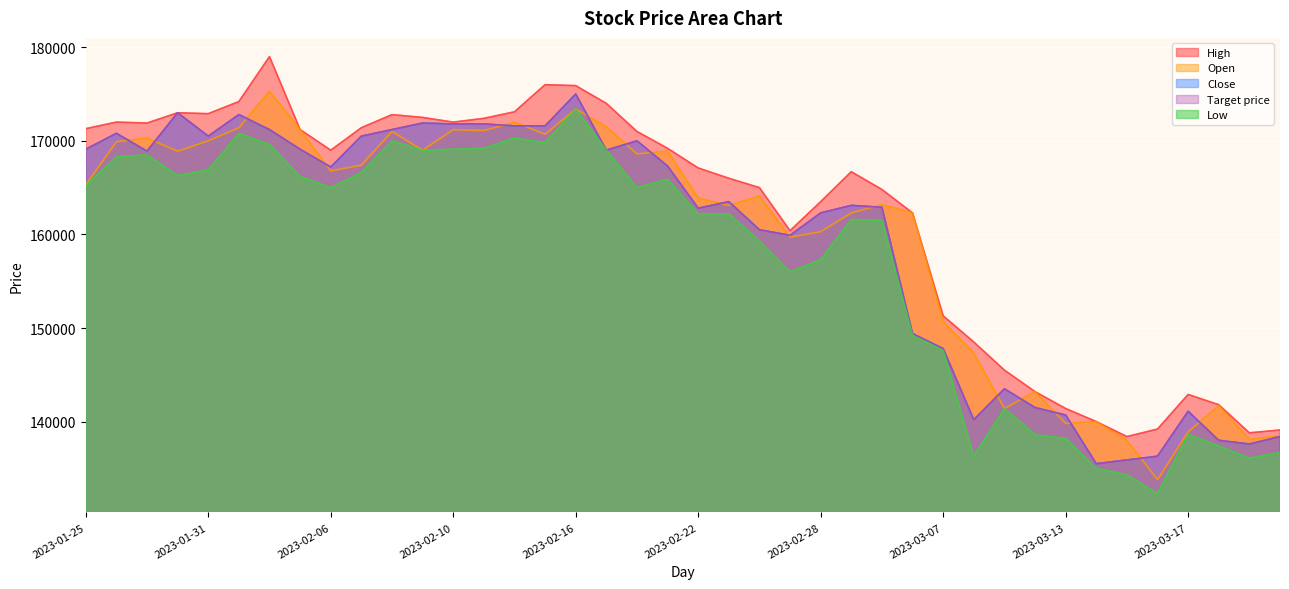

Rank the series by their maximum value, from lowest to highest.

Low, Close, Target price, Open, High